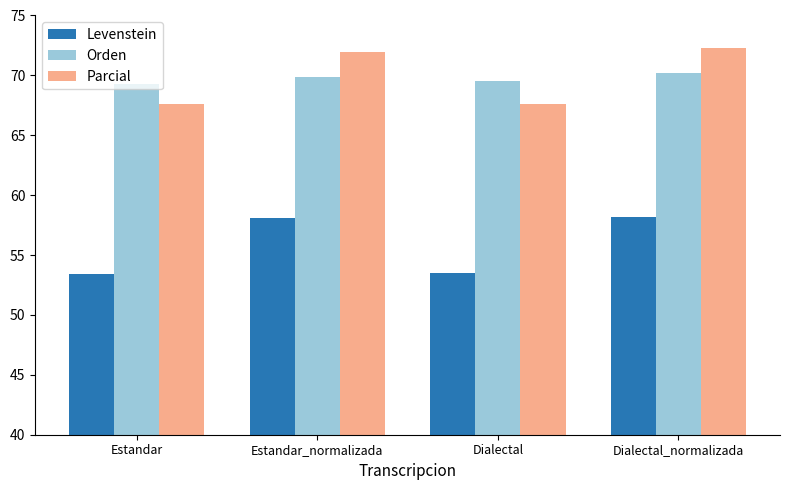

Rank the series at Dialectal from highest to lowest value.

Orden, Parcial, Levenstein